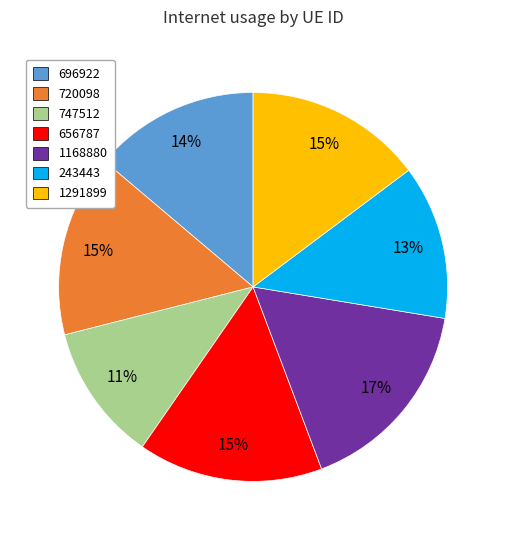

What percentage is the 747512 slice, to the nearest percent?

11%